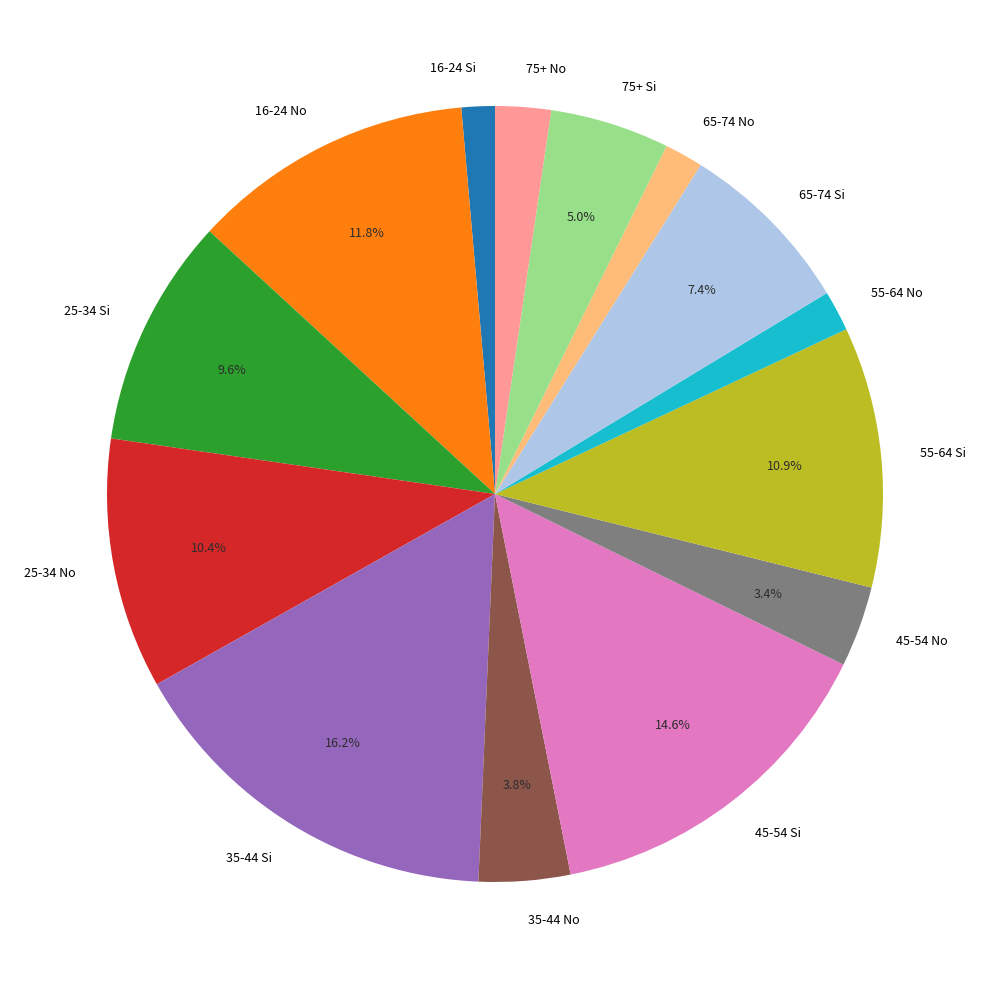

What is the largest slice in the pie chart?

35-44 Si